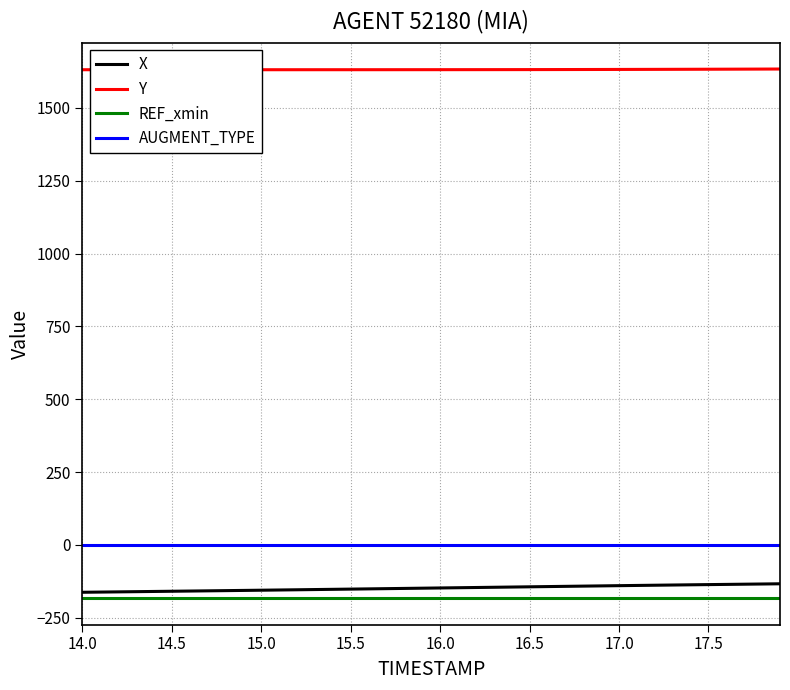

At how many categories does at least one series exceed 747?

40